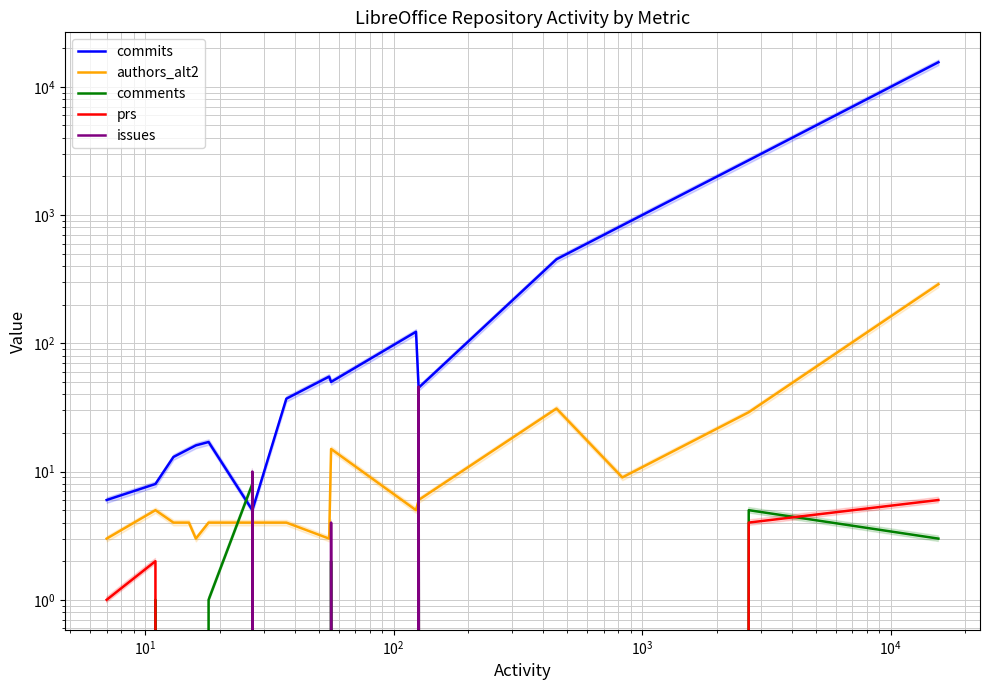

What are all the series names shown in the legend?

commits, authors_alt2, comments, prs, issues